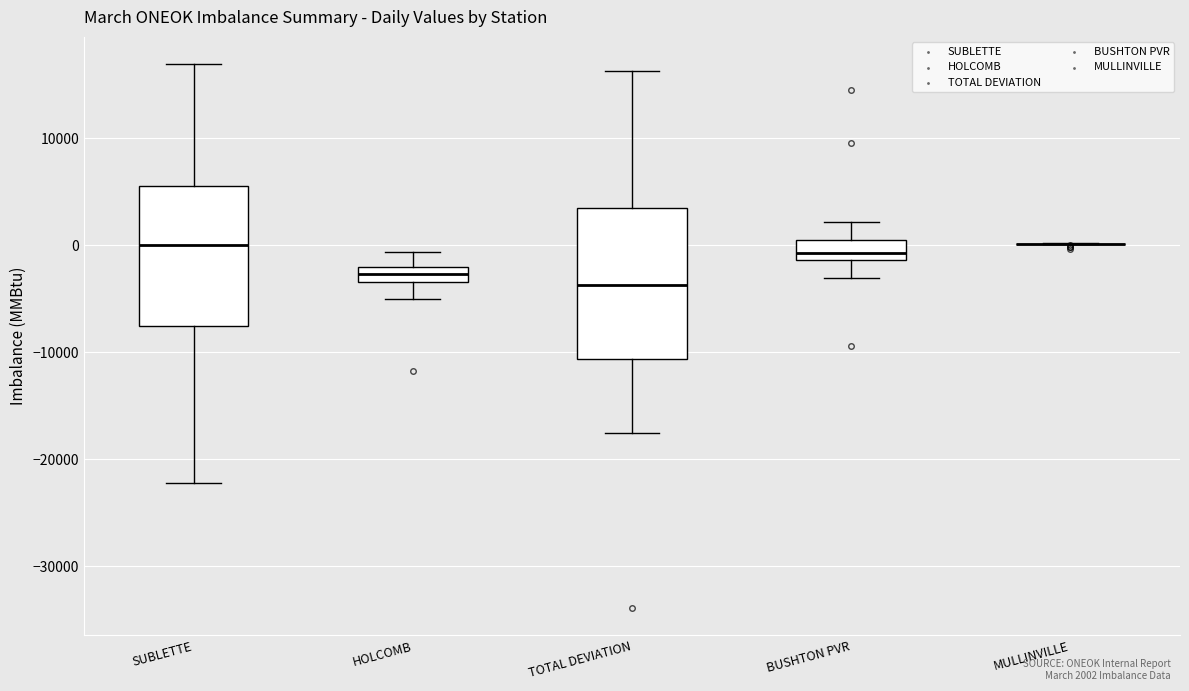

Where does the median line of the box for SUBLETTE sit on the y-axis? The values are not printed on the chart, so give them approximately, as read against the axis.

0